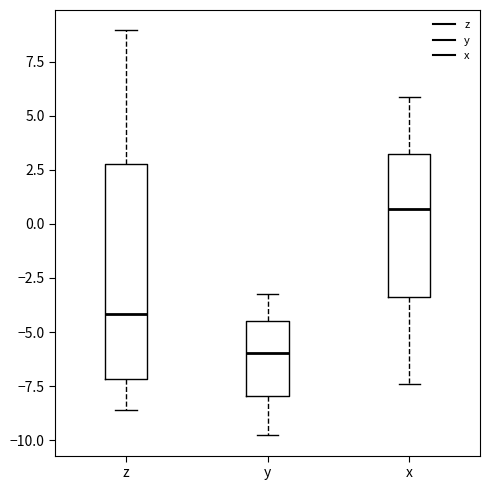

Which box has the highest median line?

x